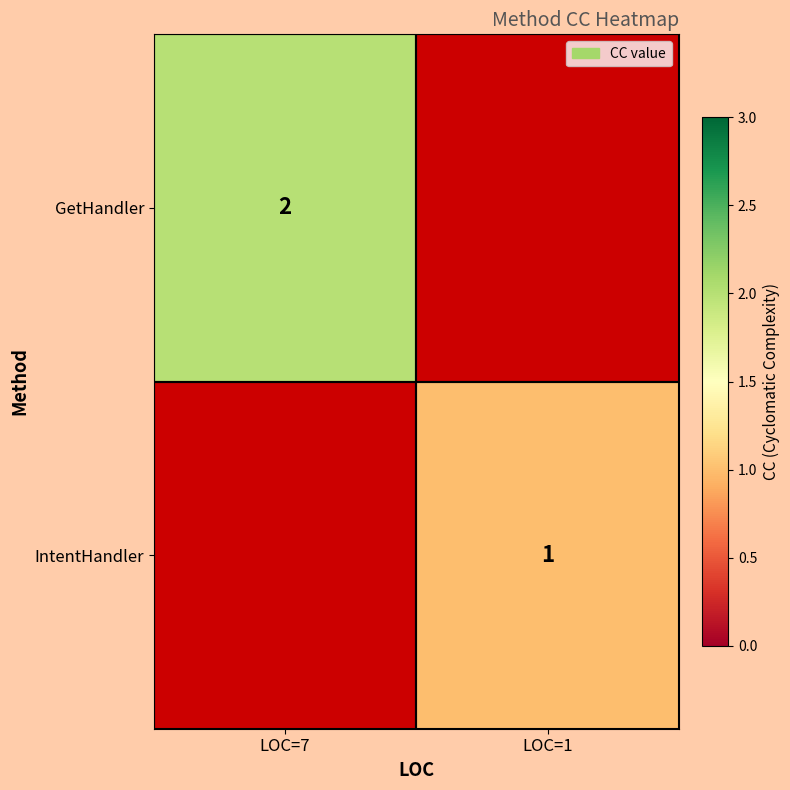

True or false: GetHandler has a value of 2 at LOC=7.

True